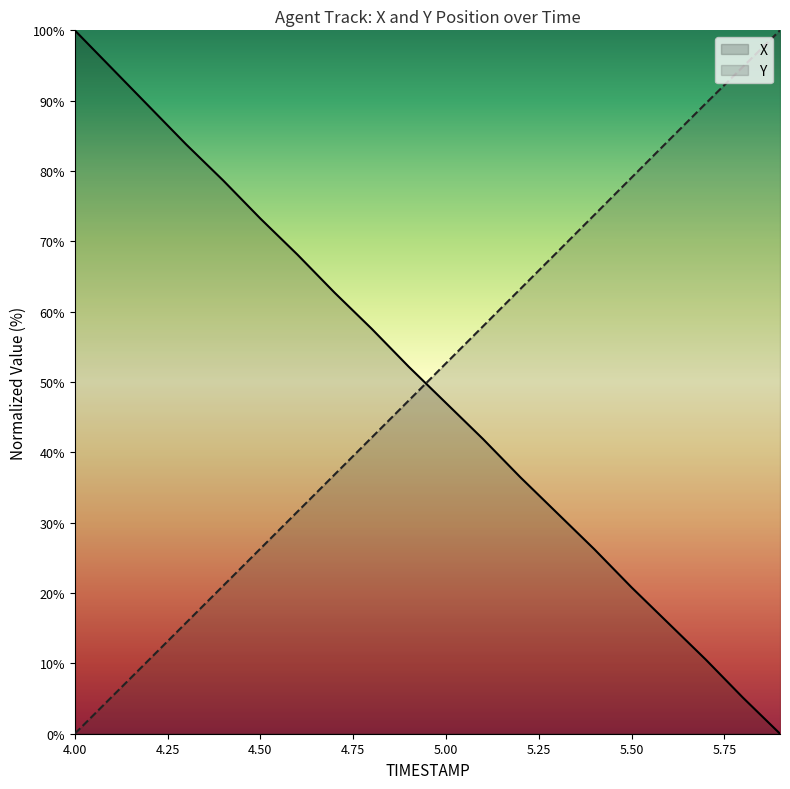

After their last crossing, which series has the higher values: X or Y?

Y